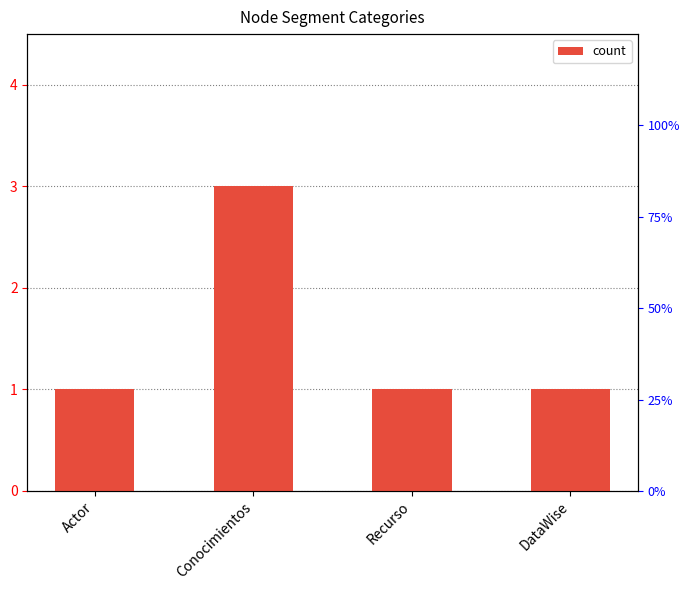

Are the bars horizontal?

No